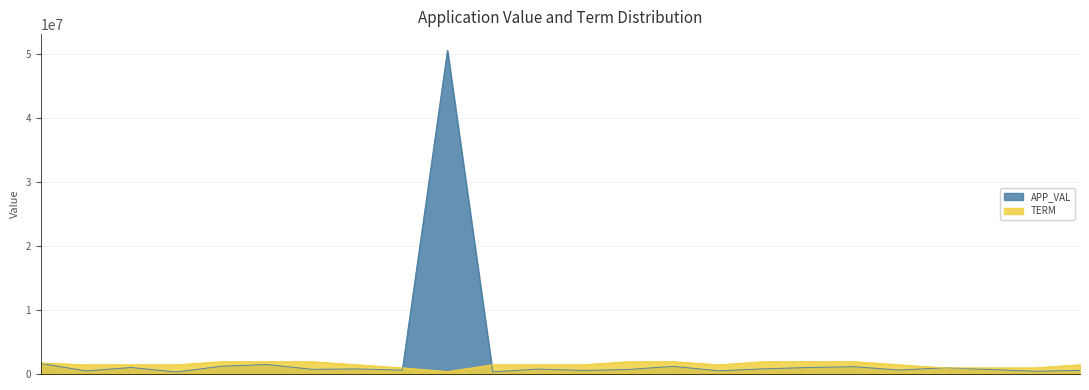

At which category does the chart reach its peak across all series?

N_APPL05277654